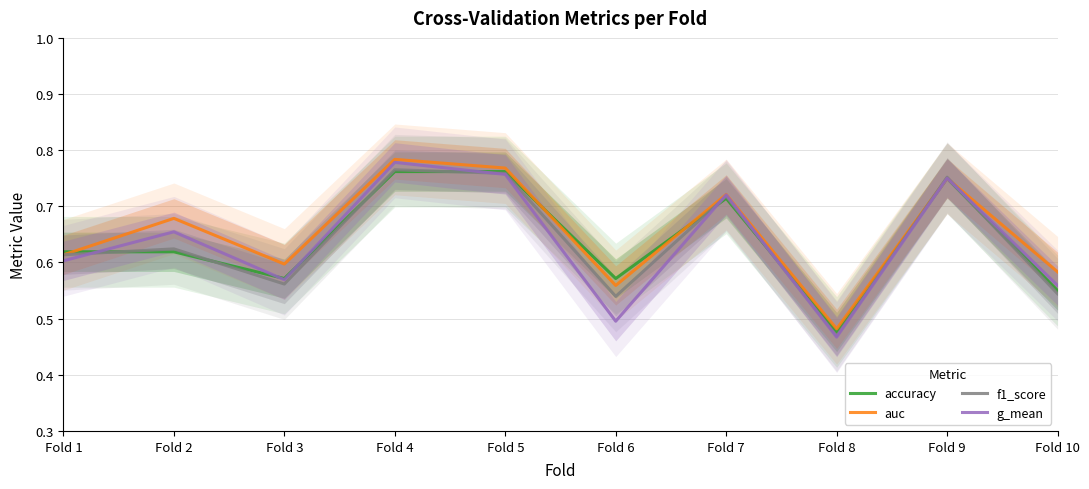

What is the value of the f1_score point at the 4th from the left?

0.8